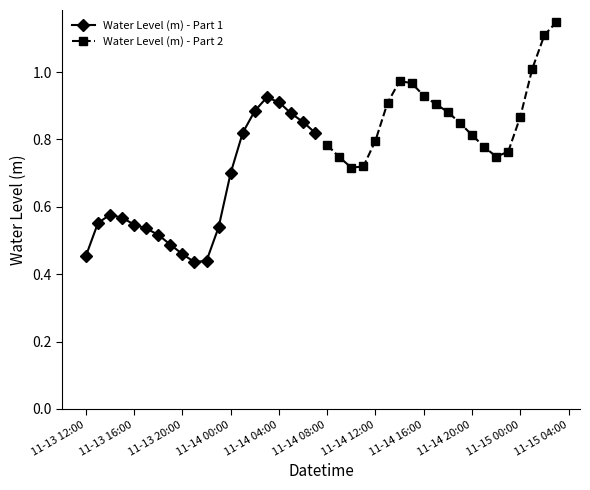

Rank the series by their maximum value, from highest to lowest.

Water Level (m) - Part 2, Water Level (m) - Part 1